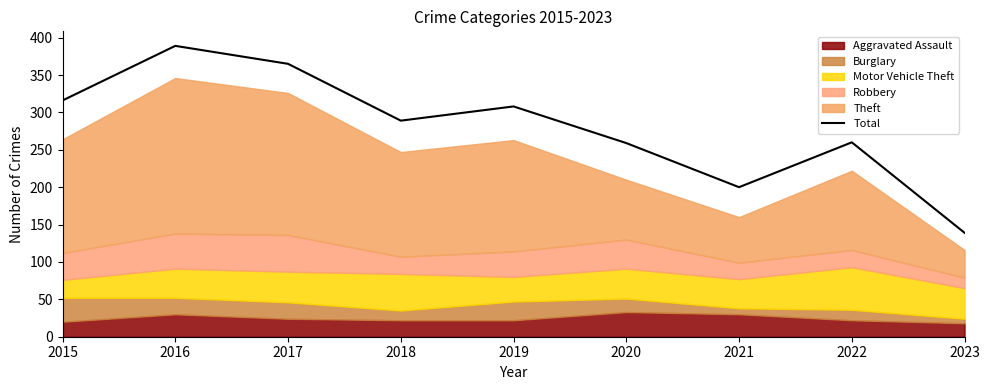

Approximately how many times larger is the value at 2021 compared to 2015?

0.6